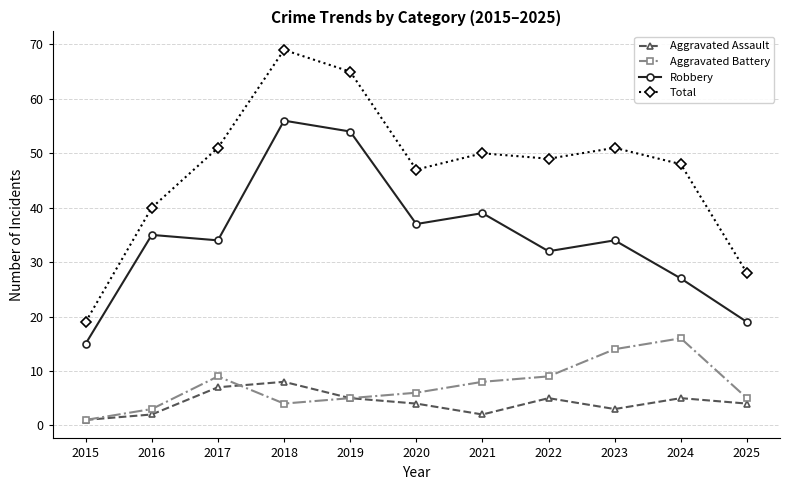

How many lines are shown in the chart?

4